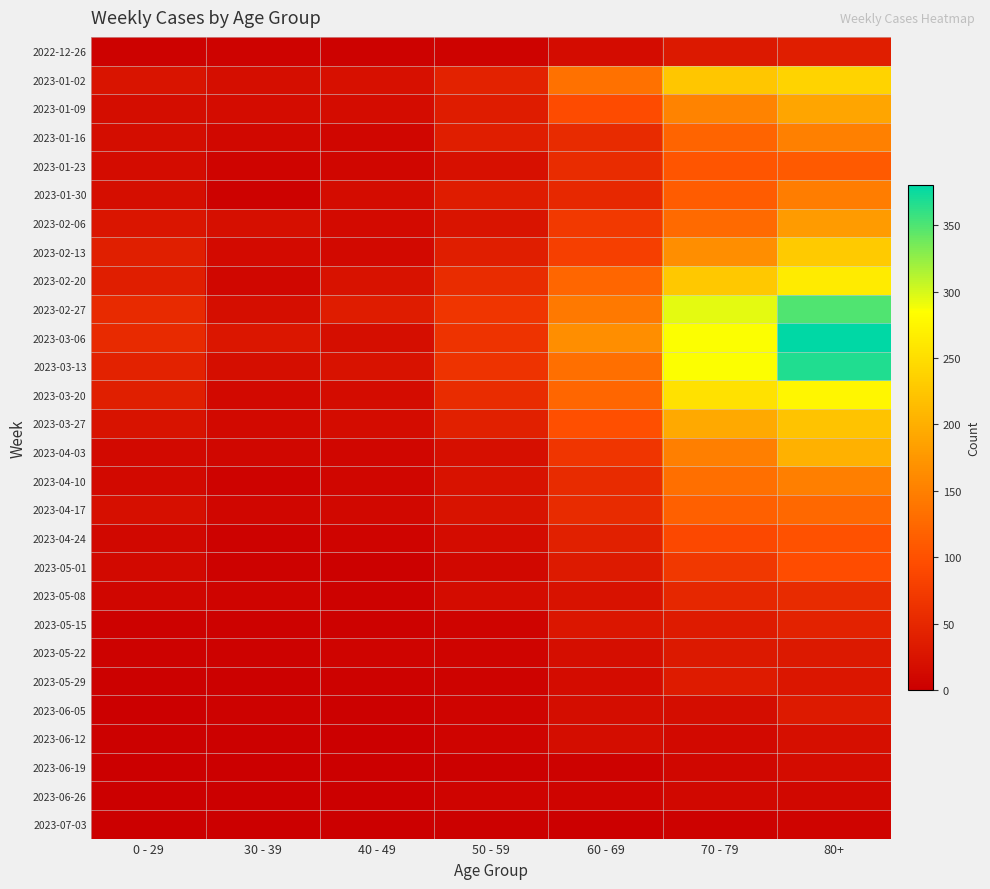

Reading left to right, what are all the values shown in this chart?

2022-12-26: 0 - 29=4	30 - 39=5	40 - 49=4	50 - 59=5	60 - 69=16	70 - 79=32	80+=38
2023-01-02: 0 - 29=26	30 - 39=18	40 - 49=21	50 - 59=44	60 - 69=134	70 - 79=225	80+=238
2023-01-09: 0 - 29=17	30 - 39=15	40 - 49=16	50 - 59=37	60 - 69=94	70 - 79=153	80+=189
2023-01-16: 0 - 29=17	30 - 39=11	40 - 49=8	50 - 59=38	60 - 69=54	70 - 79=121	80+=150
2023-01-23: 0 - 29=15	30 - 39=6	40 - 49=8	50 - 59=21	60 - 69=55	70 - 79=104	80+=110
2023-01-30: 0 - 29=18	30 - 39=4	40 - 49=15	50 - 59=37	60 - 69=51	70 - 79=112	80+=148
2023-02-06: 0 - 29=28	30 - 39=20	40 - 49=14	50 - 59=26	60 - 69=72	70 - 79=127	80+=179
2023-02-13: 0 - 29=39	30 - 39=14	40 - 49=13	50 - 59=38	60 - 69=80	70 - 79=165	80+=230
2023-02-20: 0 - 29=38	30 - 39=10	40 - 49=23	50 - 59=55	60 - 69=123	70 - 79=227	80+=263
2023-02-27: 0 - 29=53	30 - 39=18	40 - 49=36	50 - 59=68	60 - 69=143	70 - 79=294	80+=349
2023-03-06: 0 - 29=53	30 - 39=29	40 - 49=19	50 - 59=65	60 - 69=166	70 - 79=285	80+=380
2023-03-13: 0 - 29=44	30 - 39=19	40 - 49=23	50 - 59=65	60 - 69=133	70 - 79=285	80+=368
2023-03-20: 0 - 29=40	30 - 39=13	40 - 49=16	50 - 59=55	60 - 69=122	70 - 79=253	80+=275
2023-03-27: 0 - 29=24	30 - 39=12	40 - 49=16	50 - 59=41	60 - 69=98	70 - 79=193	80+=222
2023-04-03: 0 - 29=13	30 - 39=9	40 - 49=8	50 - 59=20	60 - 69=68	70 - 79=149	80+=203
2023-04-10: 0 - 29=13	30 - 39=5	40 - 49=8	50 - 59=23	60 - 69=54	70 - 79=133	80+=149
2023-04-17: 0 - 29=20	30 - 39=8	40 - 49=11	50 - 59=25	60 - 69=54	70 - 79=117	80+=126
2023-04-24: 0 - 29=11	30 - 39=3	40 - 49=7	50 - 59=16	60 - 69=41	70 - 79=90	80+=100
2023-05-01: 0 - 29=13	30 - 39=4	40 - 49=2	50 - 59=11	60 - 69=33	70 - 79=71	80+=95
2023-05-08: 0 - 29=8	30 - 39=6	40 - 49=4	50 - 59=15	60 - 69=23	70 - 79=50	80+=54
2023-05-15: 0 - 29=4	30 - 39=4	40 - 49=3	50 - 59=7	60 - 69=29	70 - 79=35	80+=44
2023-05-22: 0 - 29=3	30 - 39=3	40 - 49=6	50 - 59=6	60 - 69=18	70 - 79=32	80+=32
2023-05-29: 0 - 29=2	30 - 39=2	40 - 49=3	50 - 59=5	60 - 69=15	70 - 79=35	80+=29
2023-06-05: 0 - 29=1	30 - 39=3	40 - 49=2	50 - 59=6	60 - 69=17	70 - 79=17	80+=33
2023-06-12: 0 - 29=2	30 - 39=2	40 - 49=1	50 - 59=6	60 - 69=17	70 - 79=13	80+=20
2023-06-19: 0 - 29=1	30 - 39=1	40 - 49=1	50 - 59=2	60 - 69=4	70 - 79=10	80+=16
2023-06-26: 0 - 29=1	30 - 39=1	40 - 49=0	50 - 59=6	60 - 69=6	70 - 79=11	80+=11
2023-07-03: 0 - 29=1	30 - 39=0	40 - 49=0	50 - 59=2	60 - 69=0	70 - 79=4	80+=7